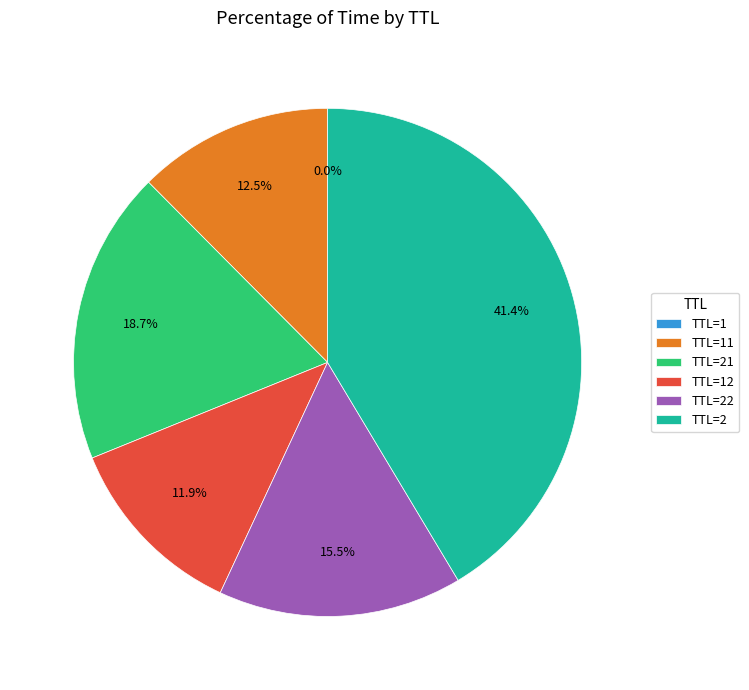

Is there a majority slice in this chart?

No